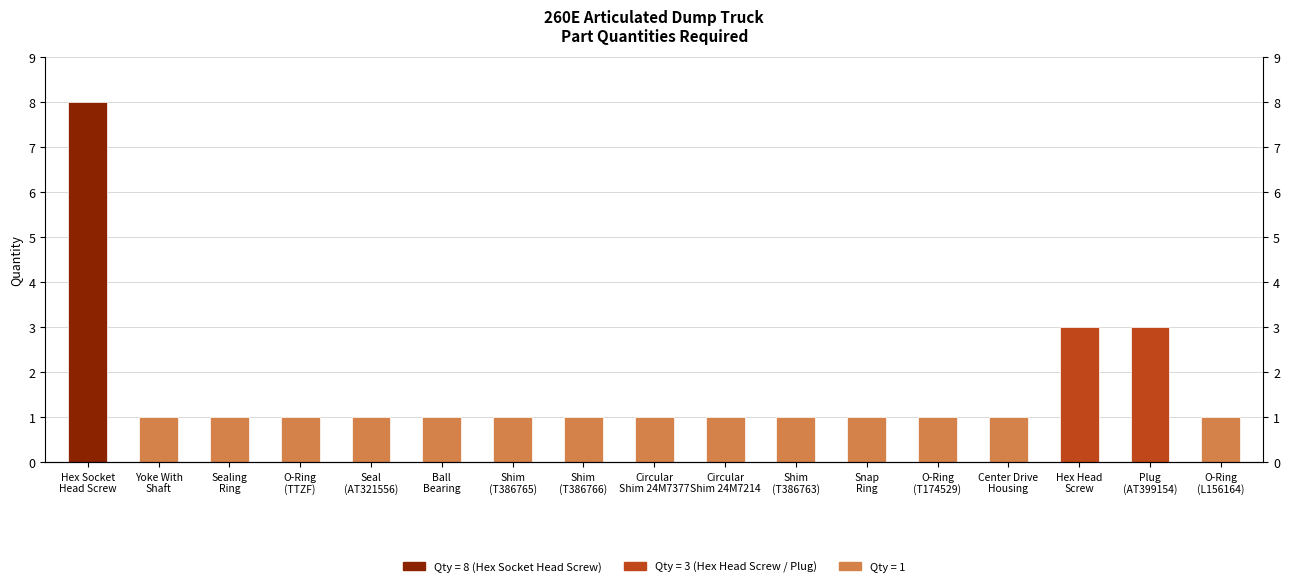

Does the chart contain stacked bars?

No